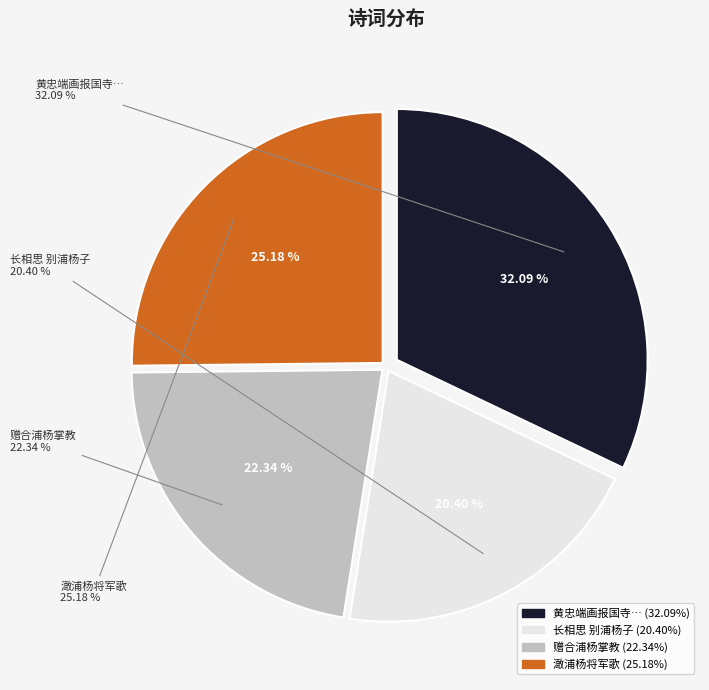

Which category has the smallest portion of the pie?

长相思 别浦杨子